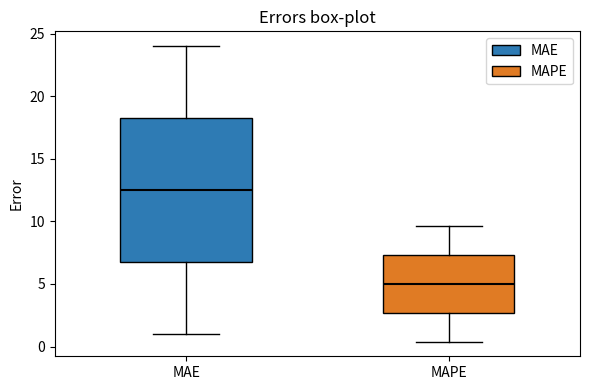

Reading left to right, transcribe this box plot: for each box, give where its median line is, the range the box spans, and where its two whiskers end, as read against the y-axis. The values are not printed on the chart, so give them approximately, as read against the axis.

MAE: median 12.5, box 7.0 to 18.5, whiskers 1.0 to 24.0
MAPE: median 5.0, box 2.5 to 7.5, whiskers 0.5 to 9.5